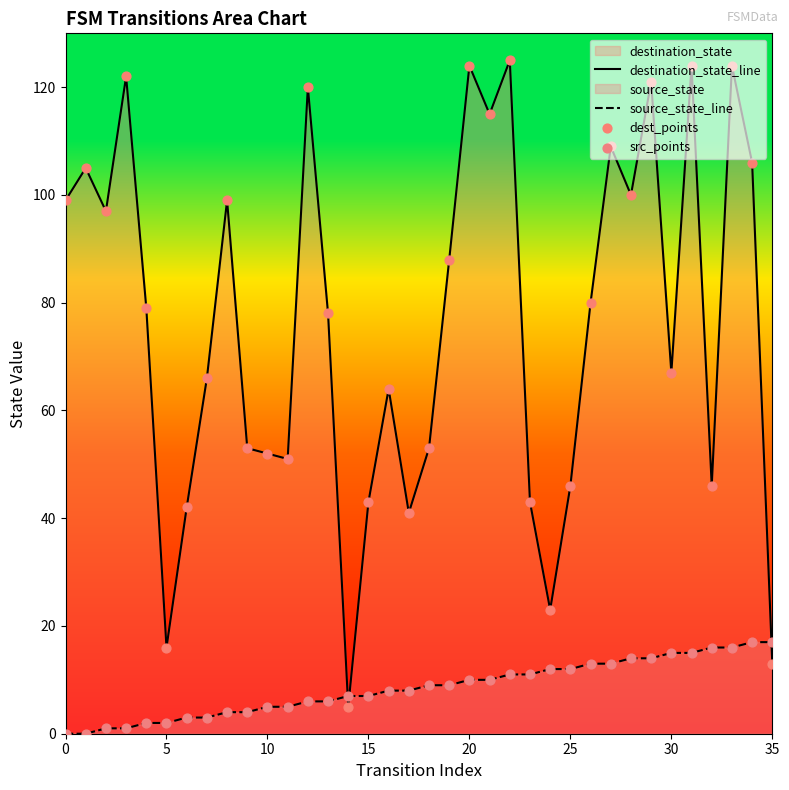

What is the maximum value shown in the chart?

125